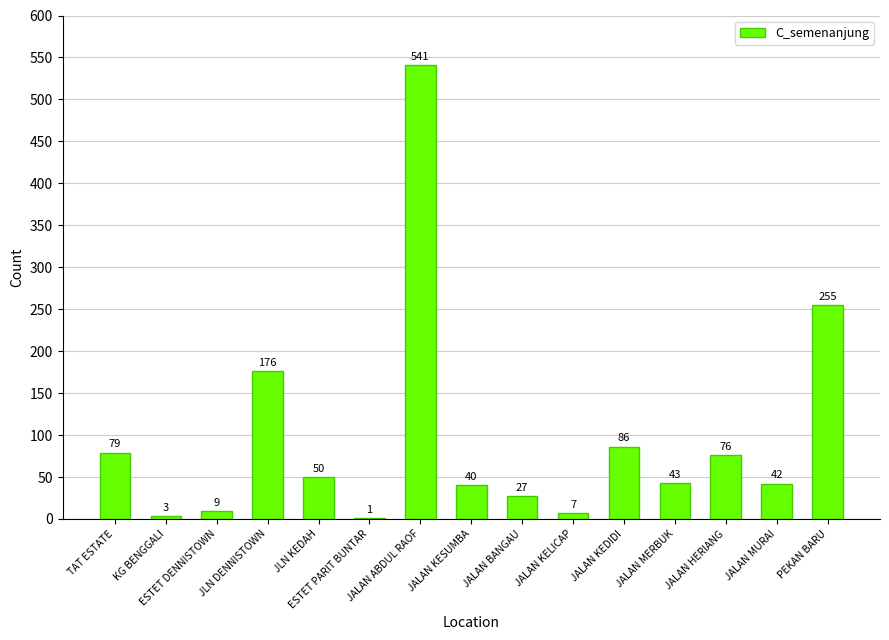

The value at JLN KEDAH is 50. True or false?

True